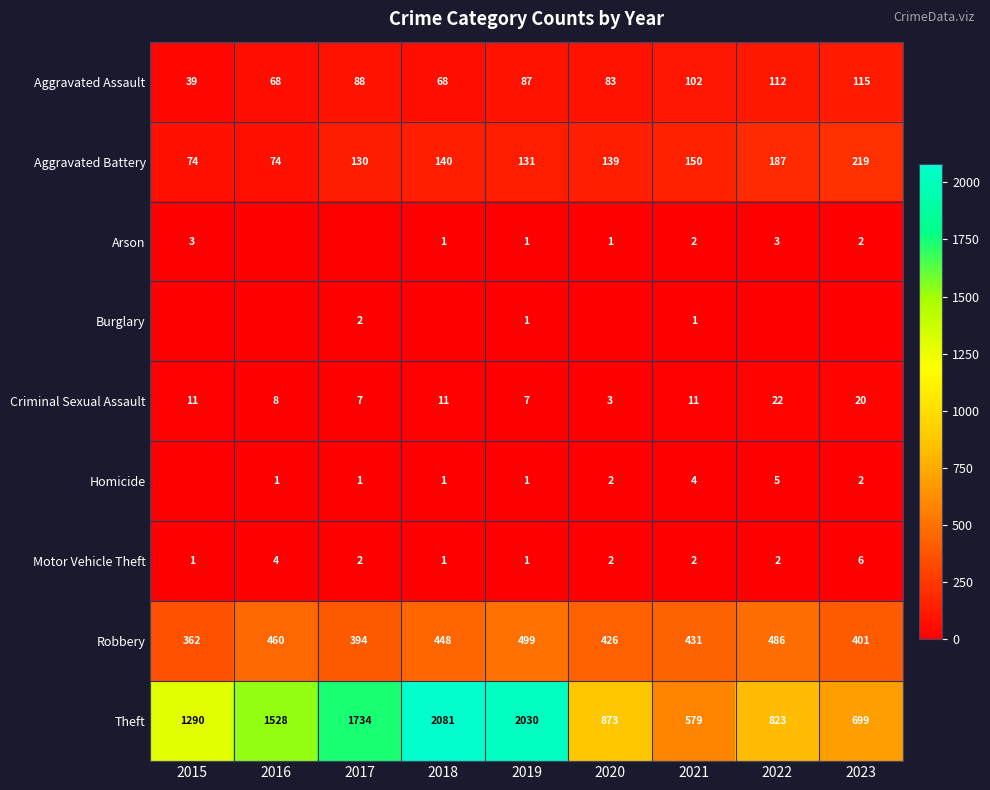

Which has a higher value, 2016 or 2020?

2020